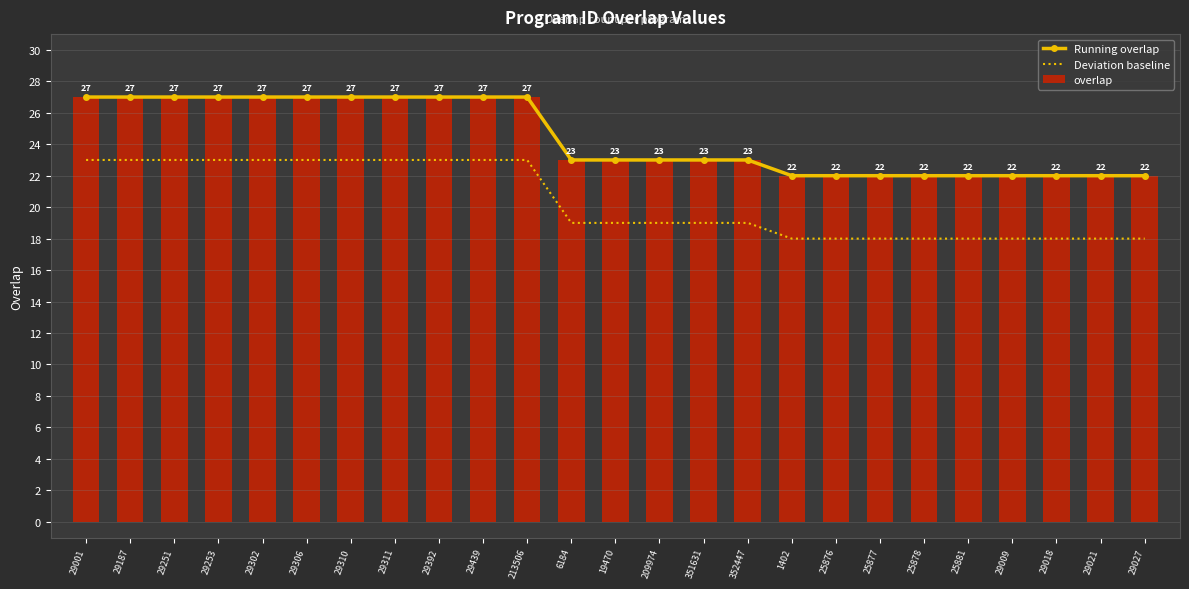

Reading right to left, list all the values displayed in this chart.

Running overlap: 29027=22	29021=22	29018=22	29009=22	25881=22	25878=22	25877=22	25876=22	1402=22	352447=23	351631=23	209974=23	19470=23	6184=23	213506=27	29439=27	29392=27	29311=27	29310=27	29306=27	29302=27	29253=27	29251=27	29187=27	29001=27
Deviation baseline: 29027=18	29021=18	29018=18	29009=18	25881=18	25878=18	25877=18	25876=18	1402=18	352447=19	351631=19	209974=19	19470=19	6184=19	213506=23	29439=23	29392=23	29311=23	29310=23	29306=23	29302=23	29253=23	29251=23	29187=23	29001=23
overlap: 29027=22	29021=22	29018=22	29009=22	25881=22	25878=22	25877=22	25876=22	1402=22	352447=23	351631=23	209974=23	19470=23	6184=23	213506=27	29439=27	29392=27	29311=27	29310=27	29306=27	29302=27	29253=27	29251=27	29187=27	29001=27